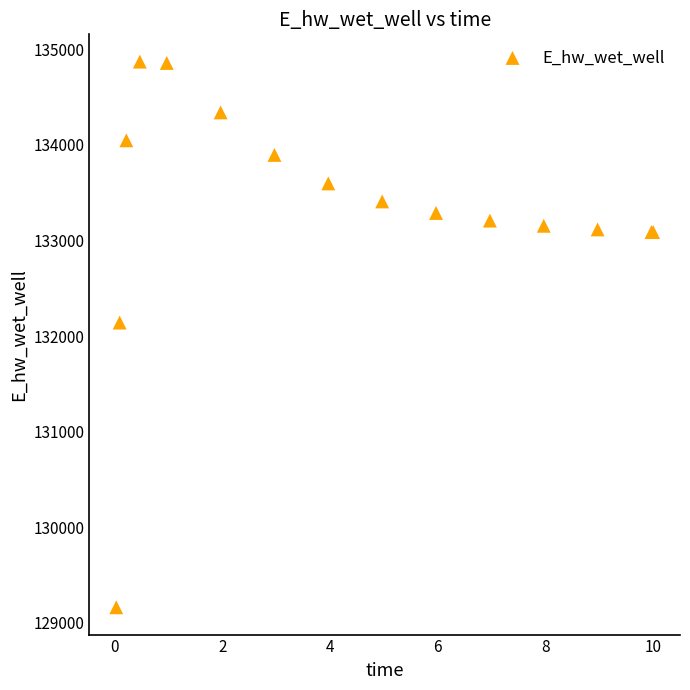

What Y value in the scatter plot is closest to 132016?

132141.4